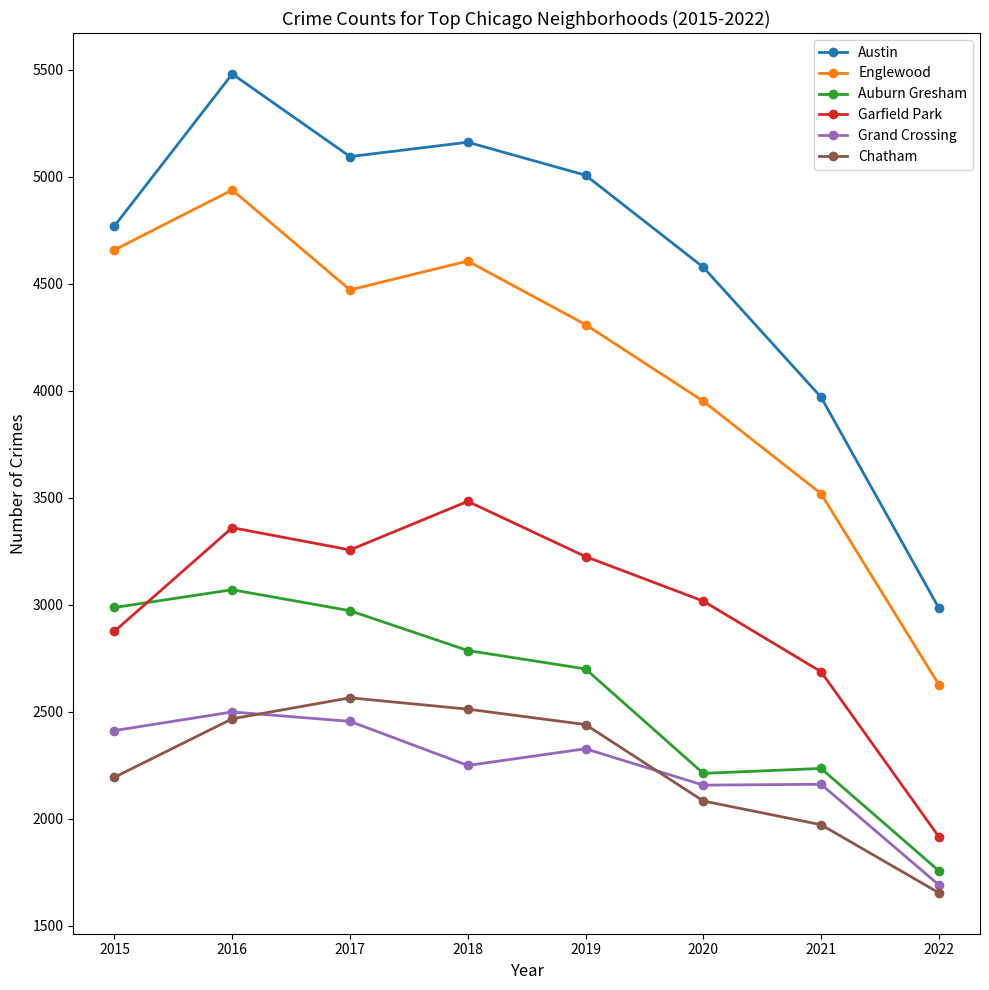

At which category does Grand Crossing reach its first local peak?

2016